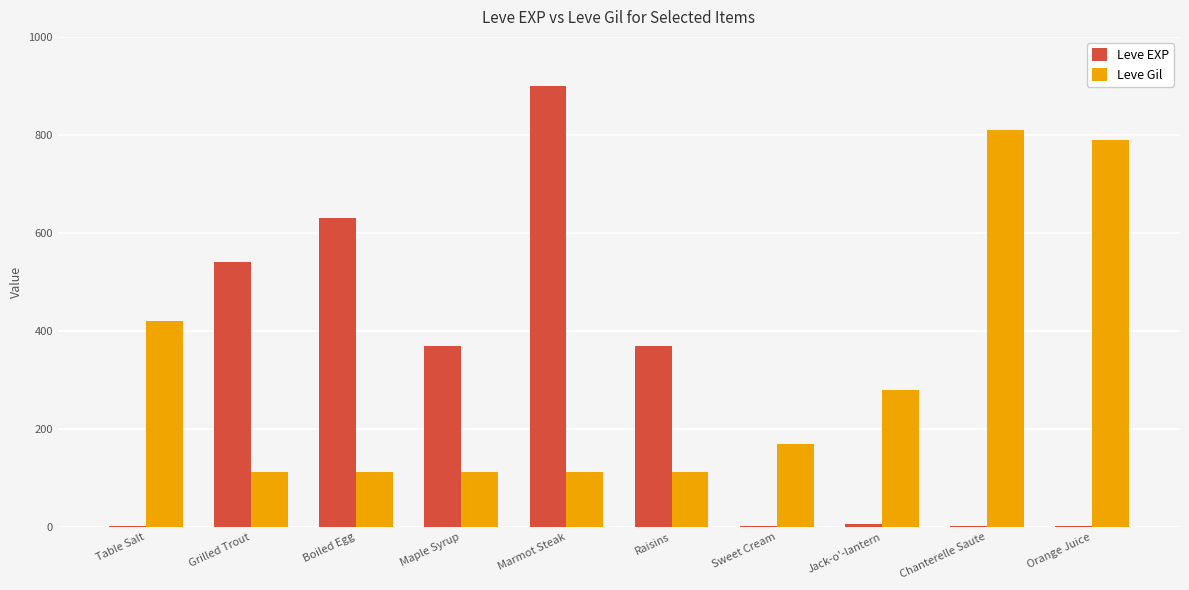

What is the sum of all Leve Gil values?

3031